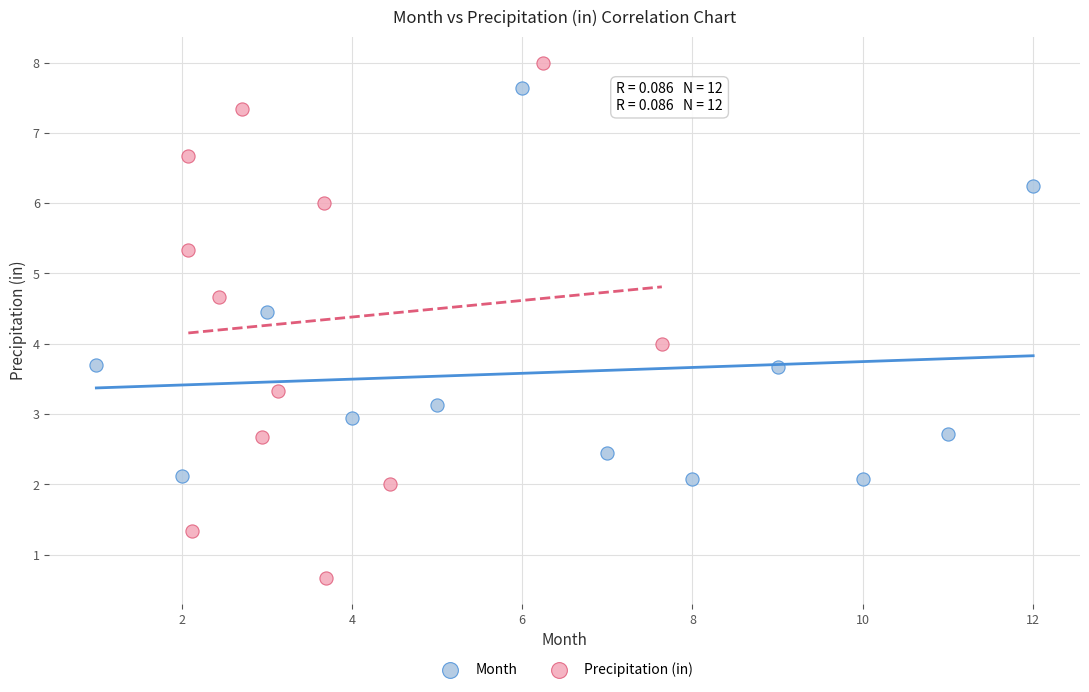

Which series has the widest spread of Y values?

Precipitation (in)